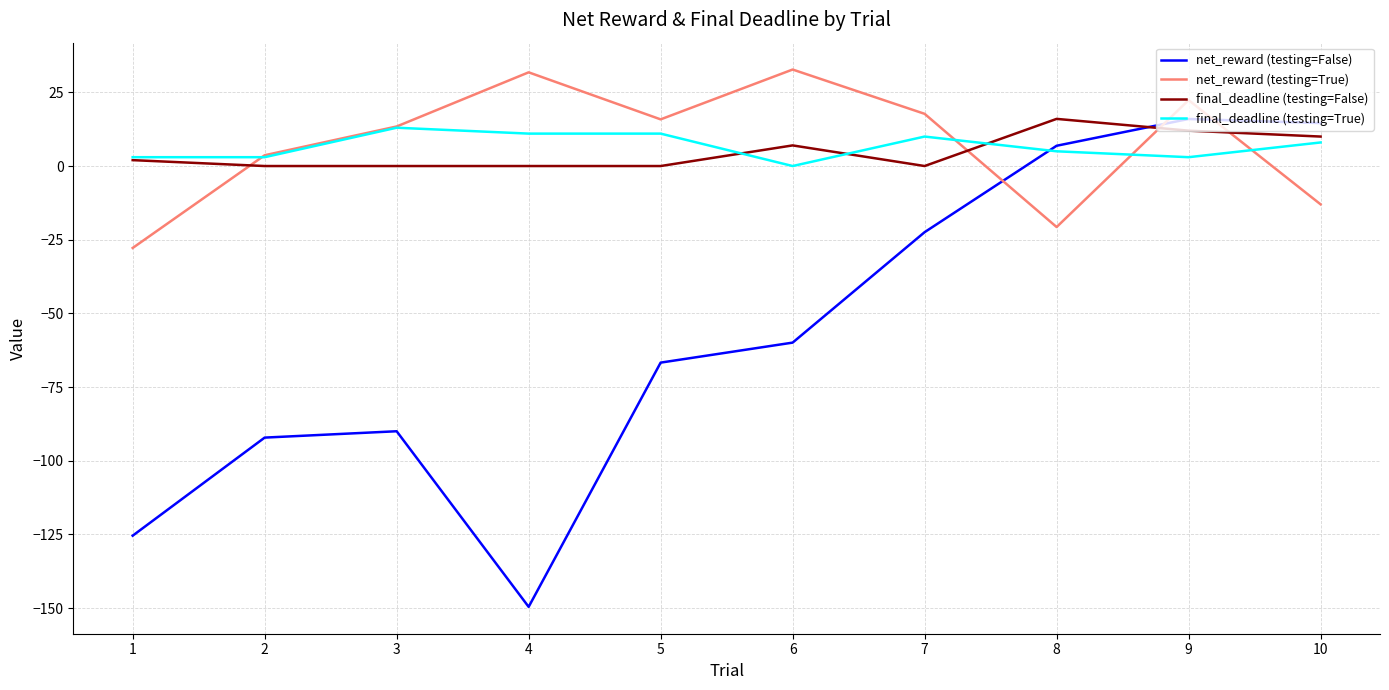

What is the smallest value displayed?

-149.6